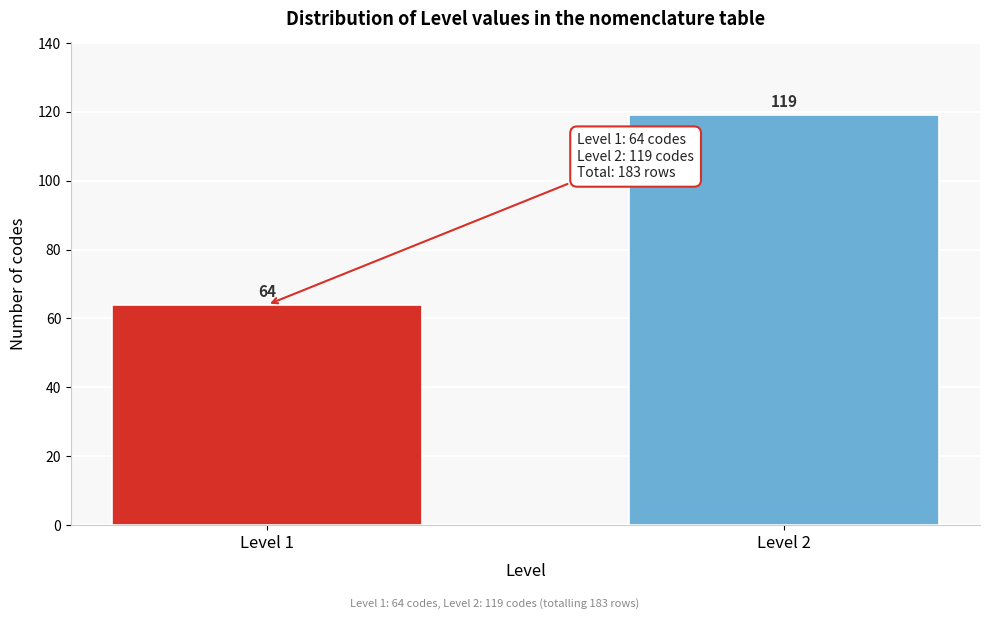

Reading left to right, list all the values displayed in this chart.

Level 1=64	Level 2=119